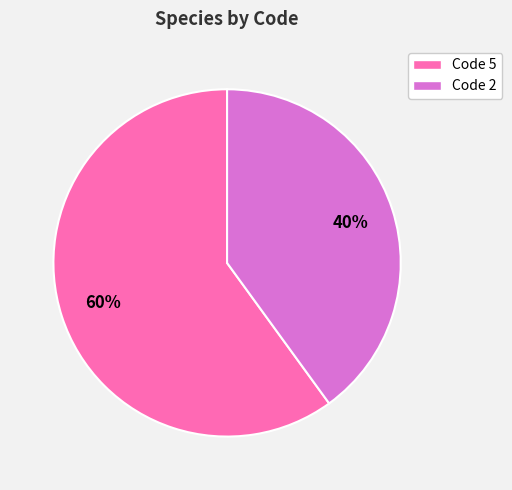

Approximately how many times larger is the value at Code 2 compared to Code 5?

0.7